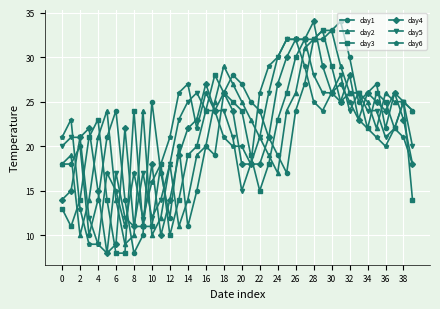

True or false: day2 has more than 1 interior local peaks.

True